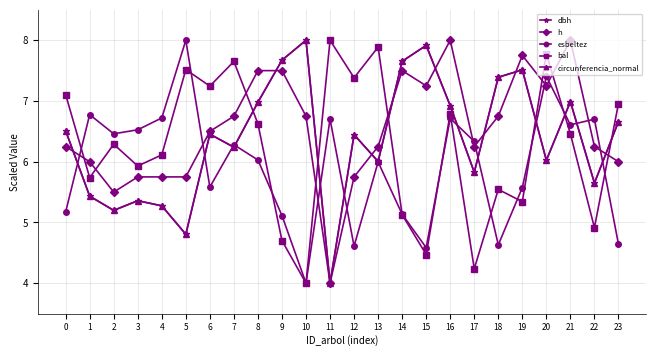

What is the maximum value shown in the chart?

8.0